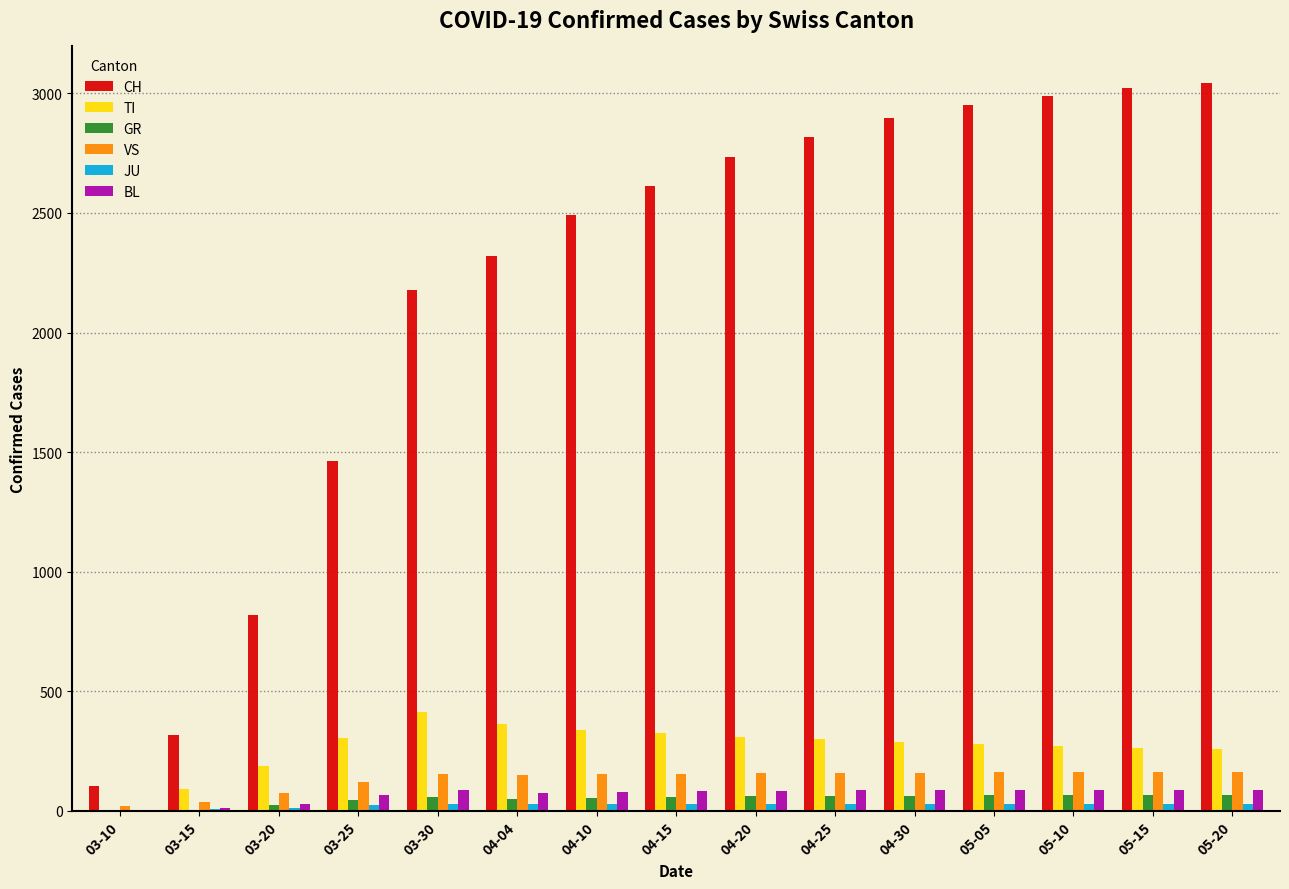

The value of GR at 03-10 is 0. True or false?

True